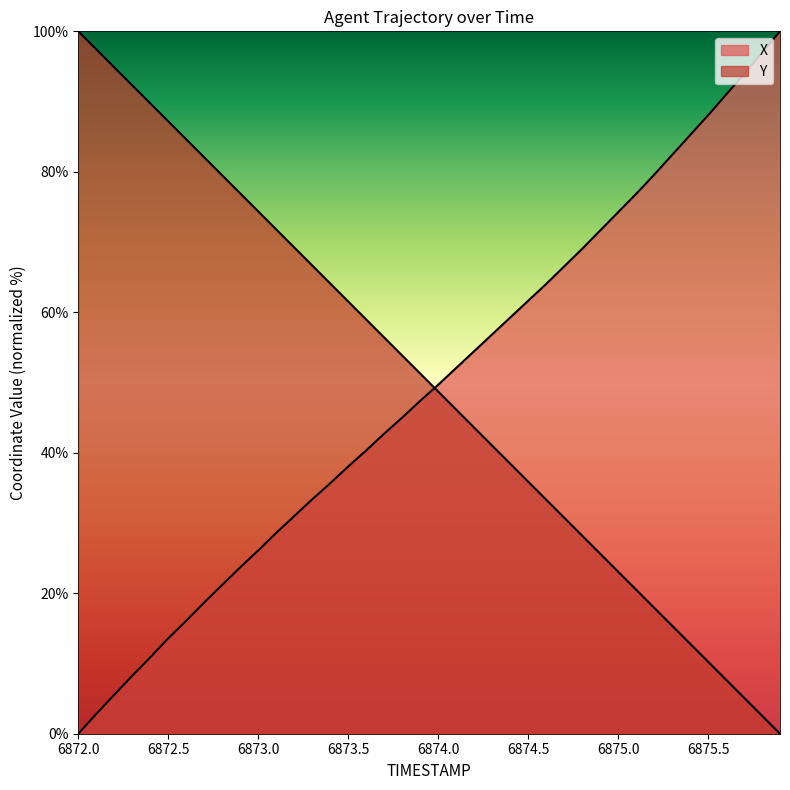

What is the average value of the X series?

49.1